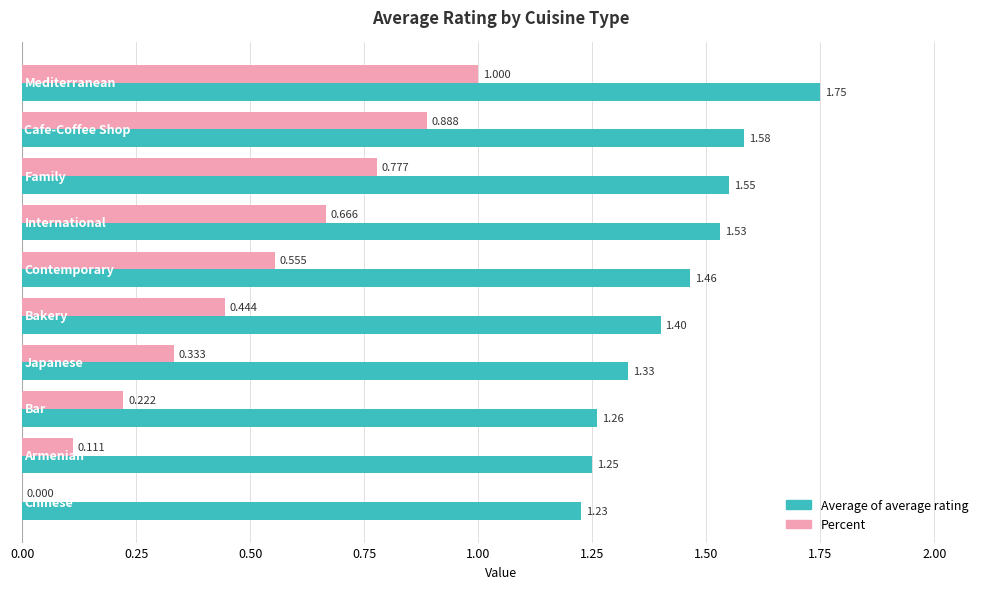

Count the number of categories in the chart.

10